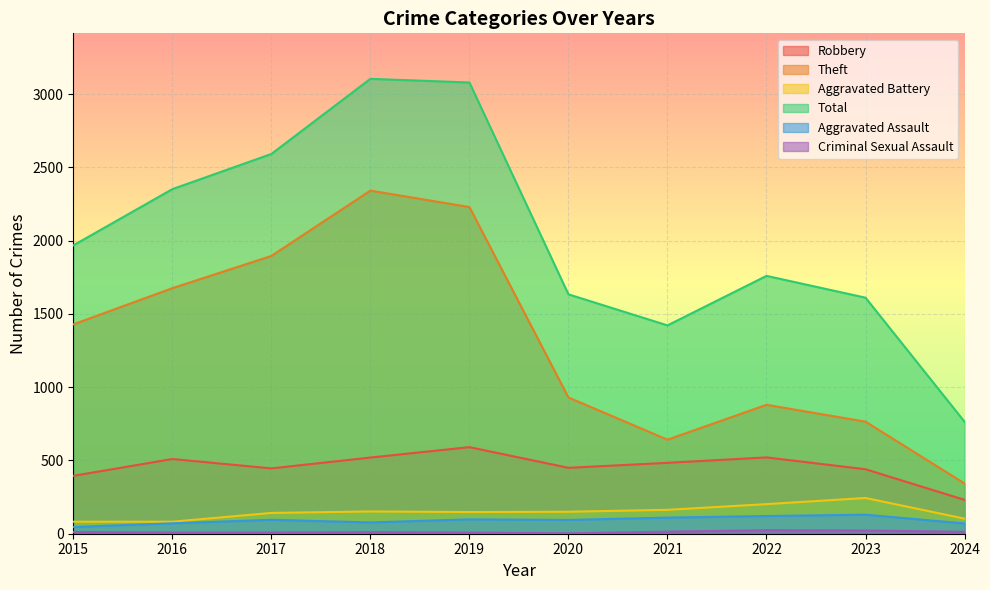

What is the difference between the highest and lowest values at 2018?

3094